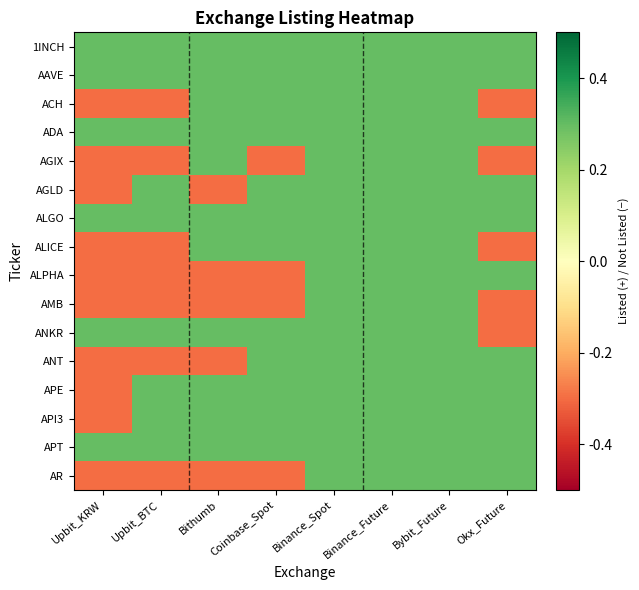

Reading left to right, list all the values displayed in this chart.

1INCH: Upbit_KRW=0.3	Upbit_BTC=0.3	Bithumb=0.3	Coinbase_Spot=0.3	Binance_Spot=0.3	Binance_Future=0.3	Bybit_Future=0.3	Okx_Future=0.3
AAVE: Upbit_KRW=0.3	Upbit_BTC=0.3	Bithumb=0.3	Coinbase_Spot=0.3	Binance_Spot=0.3	Binance_Future=0.3	Bybit_Future=0.3	Okx_Future=0.3
ACH: Upbit_KRW=-0.3	Upbit_BTC=-0.3	Bithumb=0.3	Coinbase_Spot=0.3	Binance_Spot=0.3	Binance_Future=0.3	Bybit_Future=0.3	Okx_Future=-0.3
ADA: Upbit_KRW=0.3	Upbit_BTC=0.3	Bithumb=0.3	Coinbase_Spot=0.3	Binance_Spot=0.3	Binance_Future=0.3	Bybit_Future=0.3	Okx_Future=0.3
AGIX: Upbit_KRW=-0.3	Upbit_BTC=-0.3	Bithumb=0.3	Coinbase_Spot=-0.3	Binance_Spot=0.3	Binance_Future=0.3	Bybit_Future=0.3	Okx_Future=-0.3
AGLD: Upbit_KRW=-0.3	Upbit_BTC=0.3	Bithumb=-0.3	Coinbase_Spot=0.3	Binance_Spot=0.3	Binance_Future=0.3	Bybit_Future=0.3	Okx_Future=0.3
ALGO: Upbit_KRW=0.3	Upbit_BTC=0.3	Bithumb=0.3	Coinbase_Spot=0.3	Binance_Spot=0.3	Binance_Future=0.3	Bybit_Future=0.3	Okx_Future=0.3
ALICE: Upbit_KRW=-0.3	Upbit_BTC=-0.3	Bithumb=0.3	Coinbase_Spot=0.3	Binance_Spot=0.3	Binance_Future=0.3	Bybit_Future=0.3	Okx_Future=-0.3
ALPHA: Upbit_KRW=-0.3	Upbit_BTC=-0.3	Bithumb=-0.3	Coinbase_Spot=-0.3	Binance_Spot=0.3	Binance_Future=0.3	Bybit_Future=0.3	Okx_Future=0.3
AMB: Upbit_KRW=-0.3	Upbit_BTC=-0.3	Bithumb=-0.3	Coinbase_Spot=-0.3	Binance_Spot=0.3	Binance_Future=0.3	Bybit_Future=0.3	Okx_Future=-0.3
ANKR: Upbit_KRW=0.3	Upbit_BTC=0.3	Bithumb=0.3	Coinbase_Spot=0.3	Binance_Spot=0.3	Binance_Future=0.3	Bybit_Future=0.3	Okx_Future=-0.3
ANT: Upbit_KRW=-0.3	Upbit_BTC=-0.3	Bithumb=-0.3	Coinbase_Spot=0.3	Binance_Spot=0.3	Binance_Future=0.3	Bybit_Future=0.3	Okx_Future=0.3
APE: Upbit_KRW=-0.3	Upbit_BTC=0.3	Bithumb=0.3	Coinbase_Spot=0.3	Binance_Spot=0.3	Binance_Future=0.3	Bybit_Future=0.3	Okx_Future=0.3
API3: Upbit_KRW=-0.3	Upbit_BTC=0.3	Bithumb=0.3	Coinbase_Spot=0.3	Binance_Spot=0.3	Binance_Future=0.3	Bybit_Future=0.3	Okx_Future=0.3
APT: Upbit_KRW=0.3	Upbit_BTC=0.3	Bithumb=0.3	Coinbase_Spot=0.3	Binance_Spot=0.3	Binance_Future=0.3	Bybit_Future=0.3	Okx_Future=0.3
AR: Upbit_KRW=-0.3	Upbit_BTC=-0.3	Bithumb=-0.3	Coinbase_Spot=-0.3	Binance_Spot=0.3	Binance_Future=0.3	Bybit_Future=0.3	Okx_Future=0.3